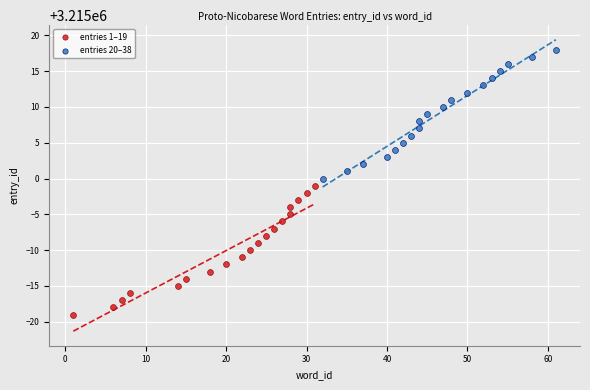

Which series reaches the maximum Y coordinate?

entries 20–38